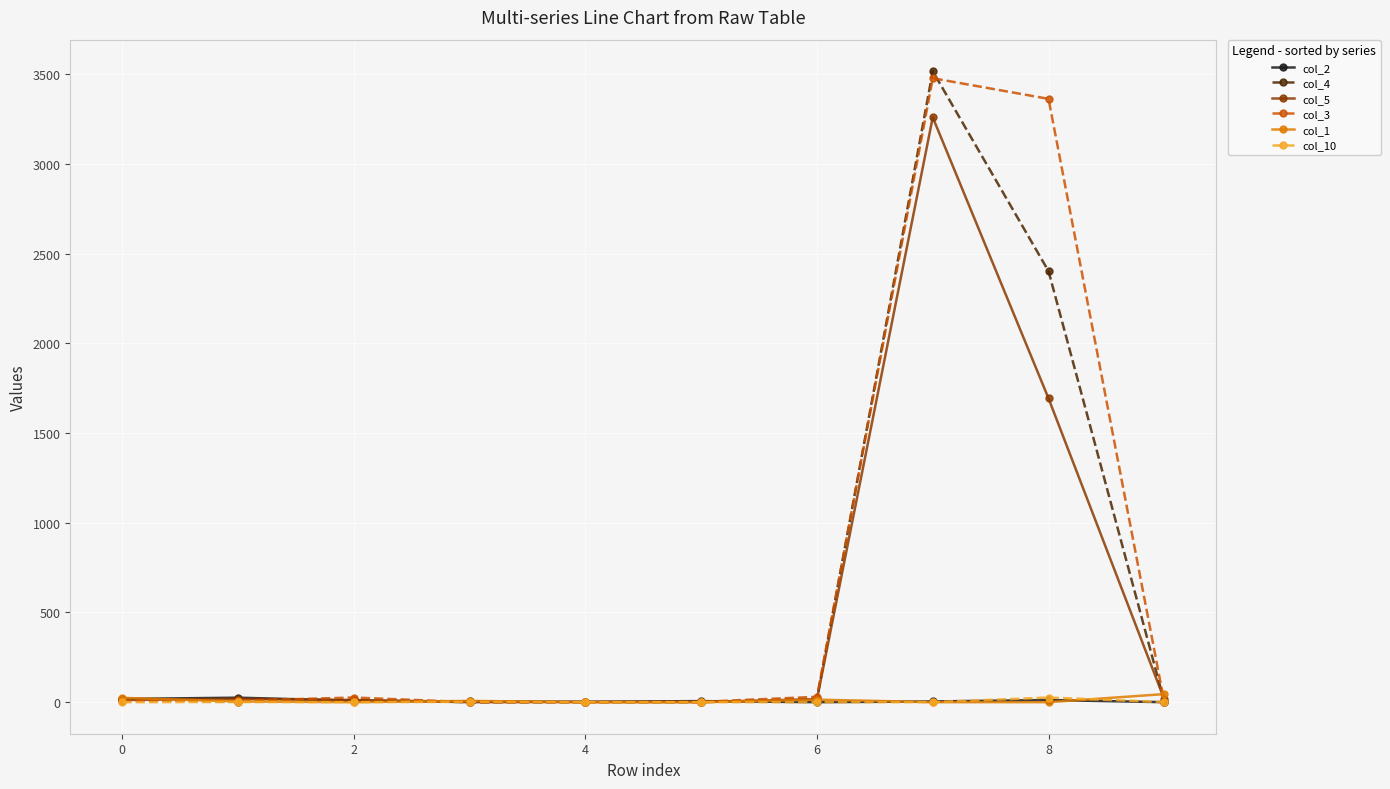

What is the value of the col_10 point at the 4th from the left?

2